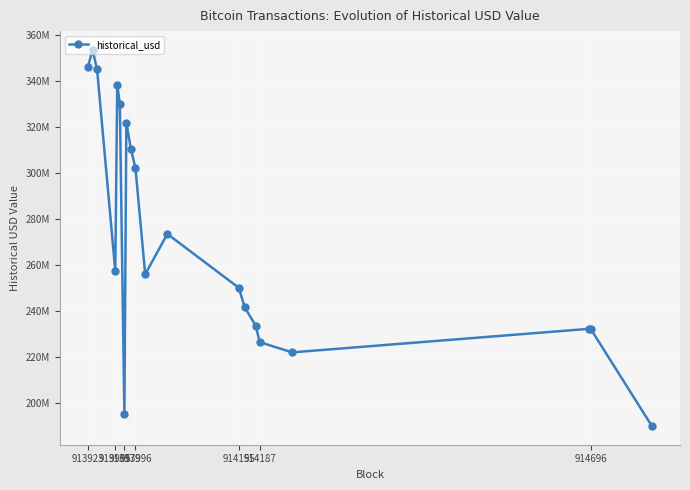

Is this an area chart (filled region under the line)?

No